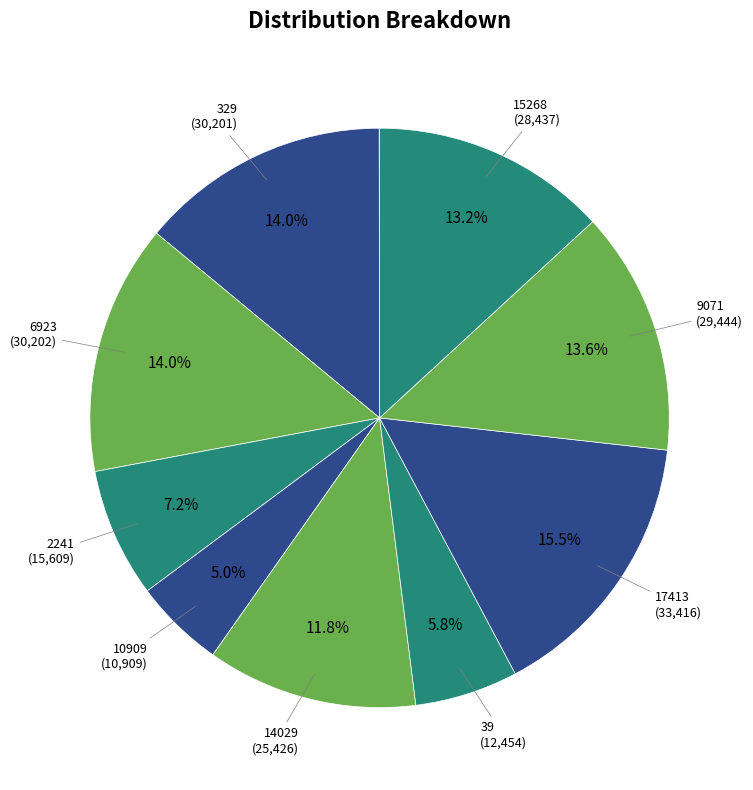

To the nearest percent, what is the average slice percentage?

10%